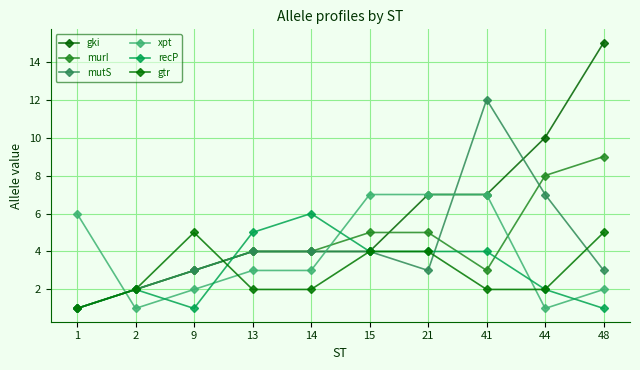

How many recP values are between 1 and 4?

8